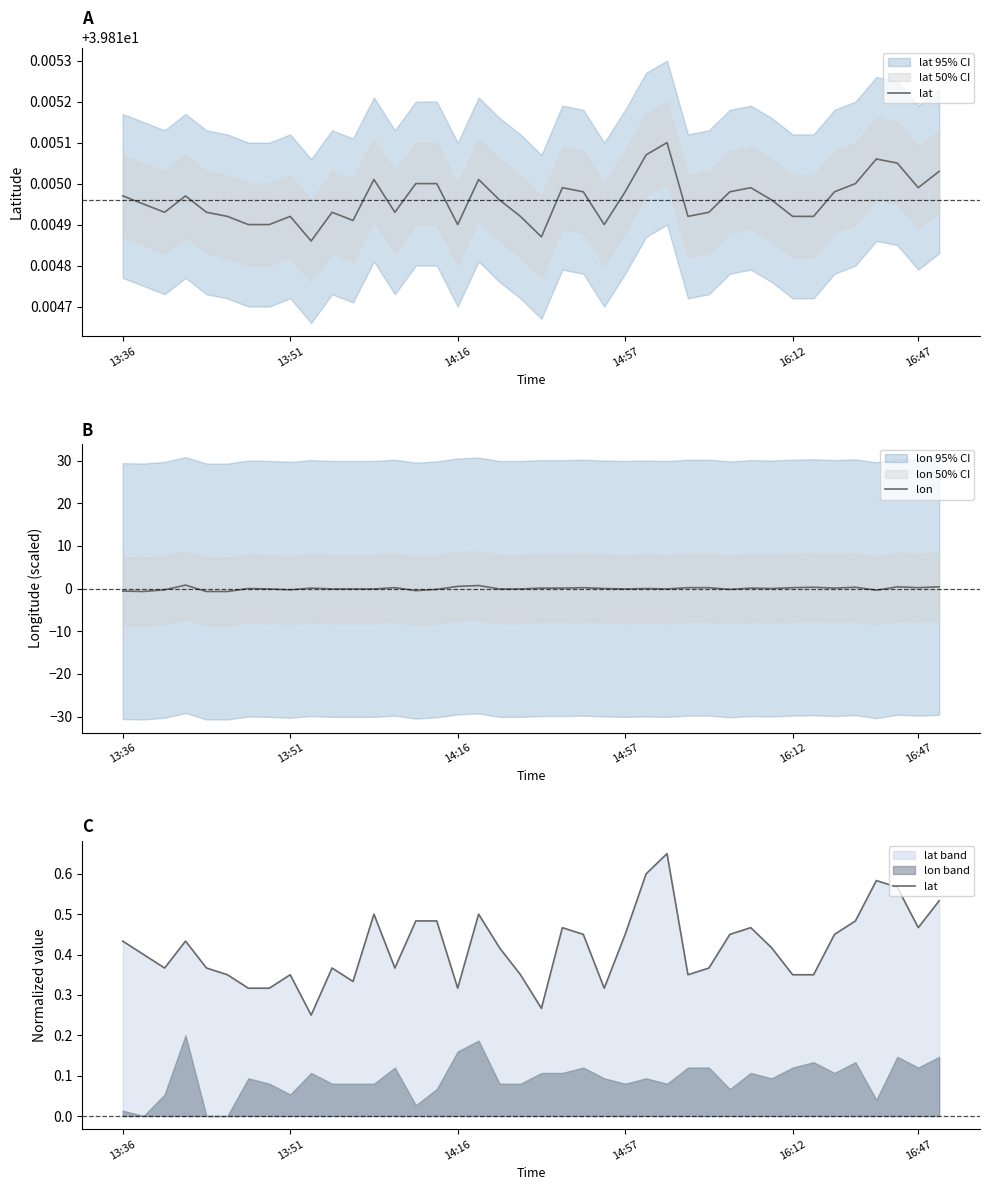

At how many categories does at least one series exceed 0?

40